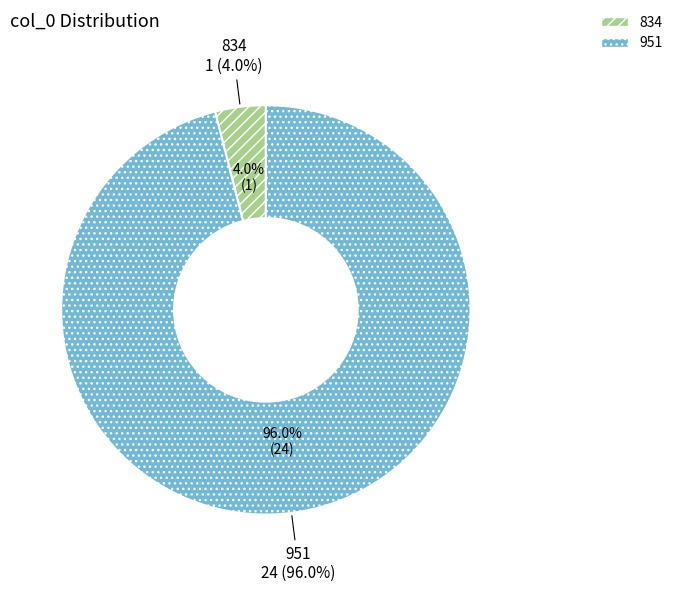

To the nearest percent, what is the difference between the largest and smallest slice percentages?

92%